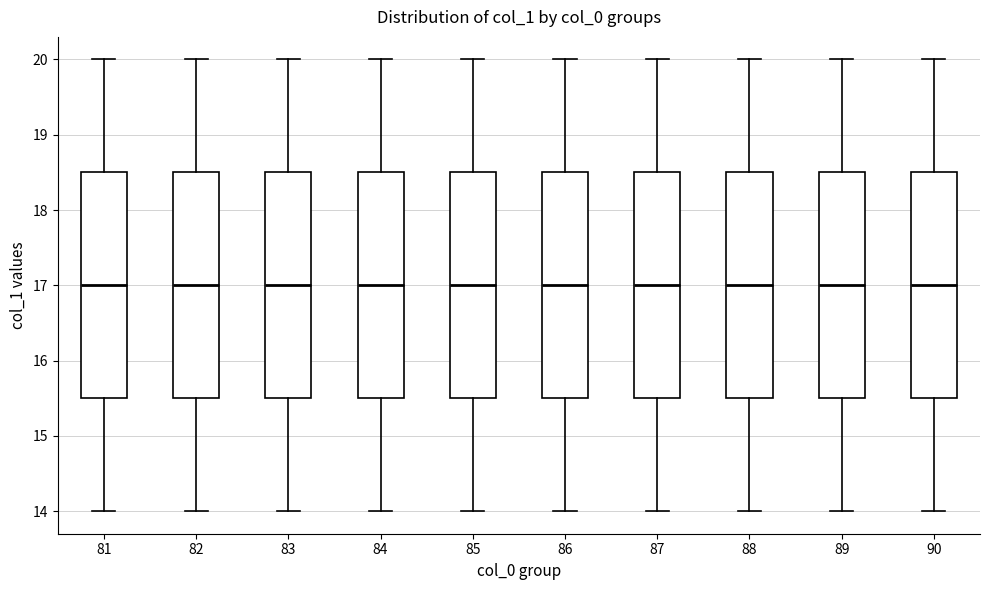

Reading left to right, transcribe this box plot: for each box, give where its median line is, the range the box spans, and where its two whiskers end, as read against the y-axis. The values are not printed on the chart, so give them approximately, as read against the axis.

81: median 17.0, box 15.5 to 18.5, whiskers 14.0 to 20.0
82: median 17.0, box 15.5 to 18.5, whiskers 14.0 to 20.0
83: median 17.0, box 15.5 to 18.5, whiskers 14.0 to 20.0
84: median 17.0, box 15.5 to 18.5, whiskers 14.0 to 20.0
85: median 17.0, box 15.5 to 18.5, whiskers 14.0 to 20.0
86: median 17.0, box 15.5 to 18.5, whiskers 14.0 to 20.0
87: median 17.0, box 15.5 to 18.5, whiskers 14.0 to 20.0
88: median 17.0, box 15.5 to 18.5, whiskers 14.0 to 20.0
89: median 17.0, box 15.5 to 18.5, whiskers 14.0 to 20.0
90: median 17.0, box 15.5 to 18.5, whiskers 14.0 to 20.0